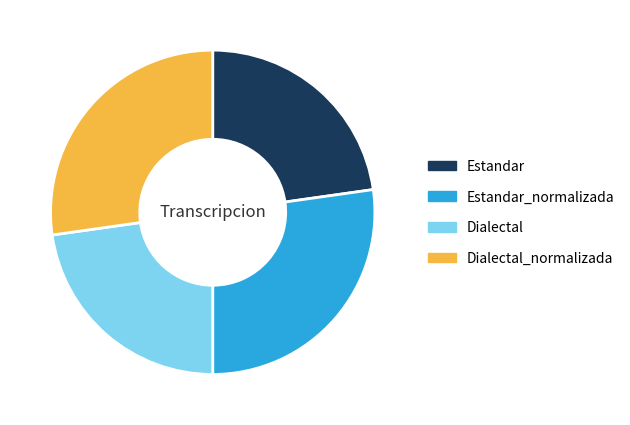

Is the sum of Estandar and Dialectal greater than half?

No